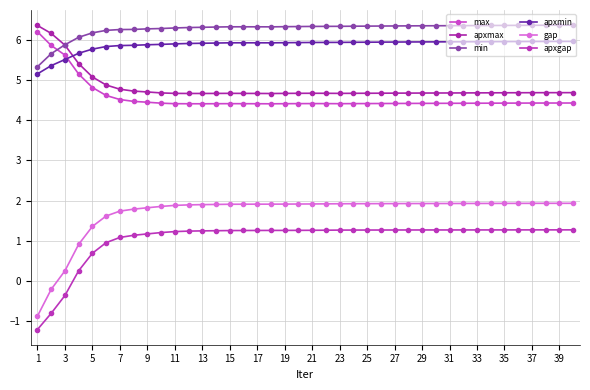

How many negative values does the apxgap series have?

3